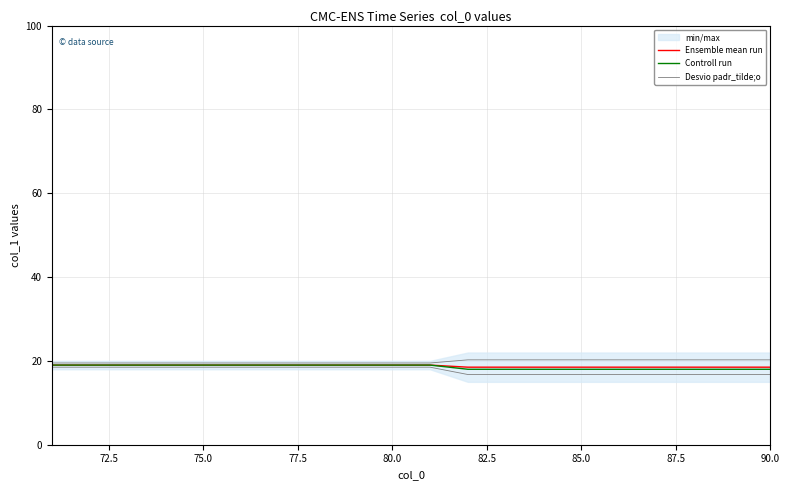

List the series in order of their overall mean, lowest first.

Controll run, Ensemble mean run, Desvio padr_tilde;o